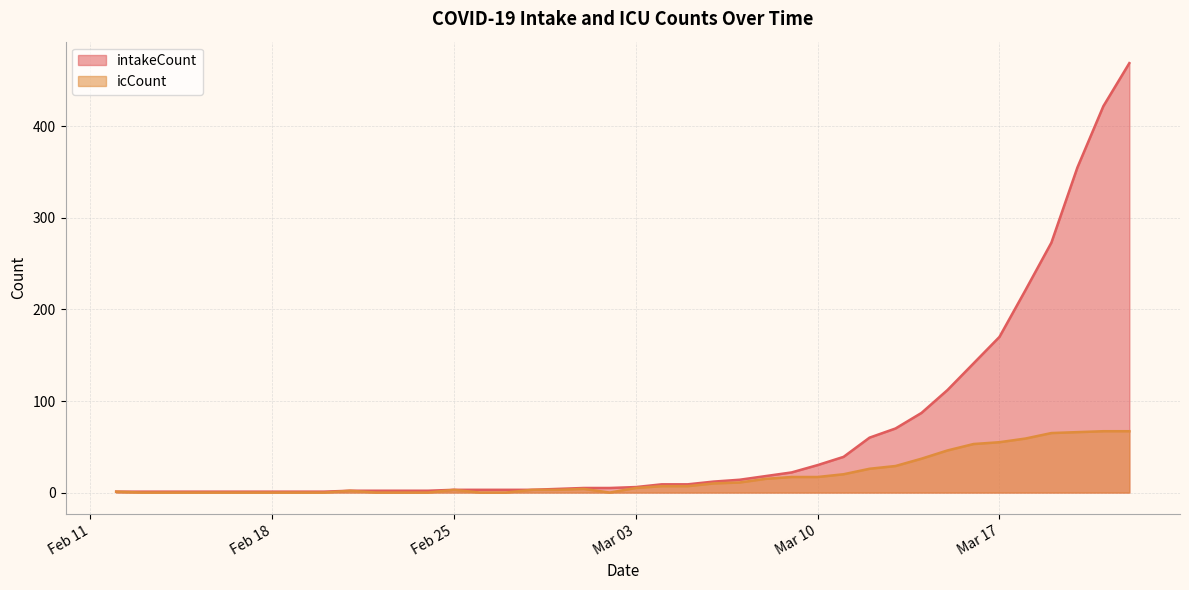

Which series has the largest range (max minus min)?

intakeCount